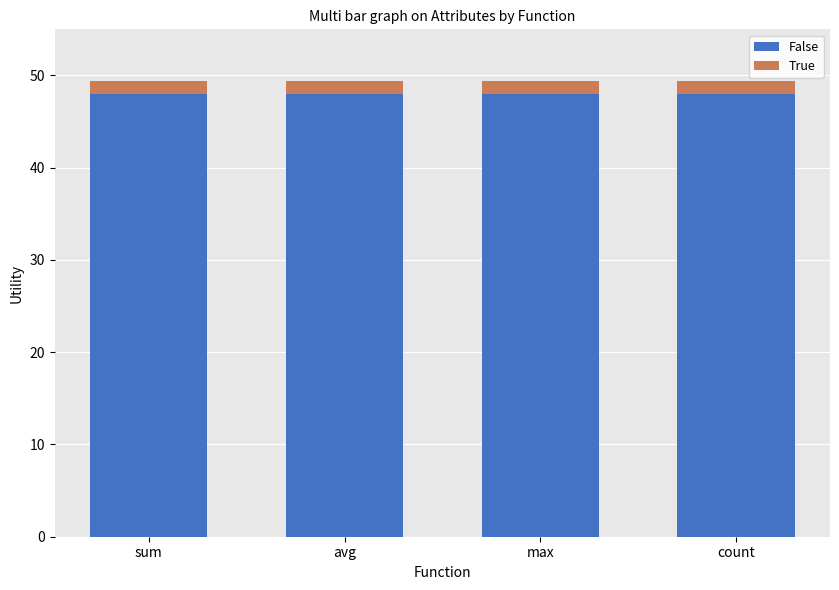

What is the total value across all series at max?

49.4